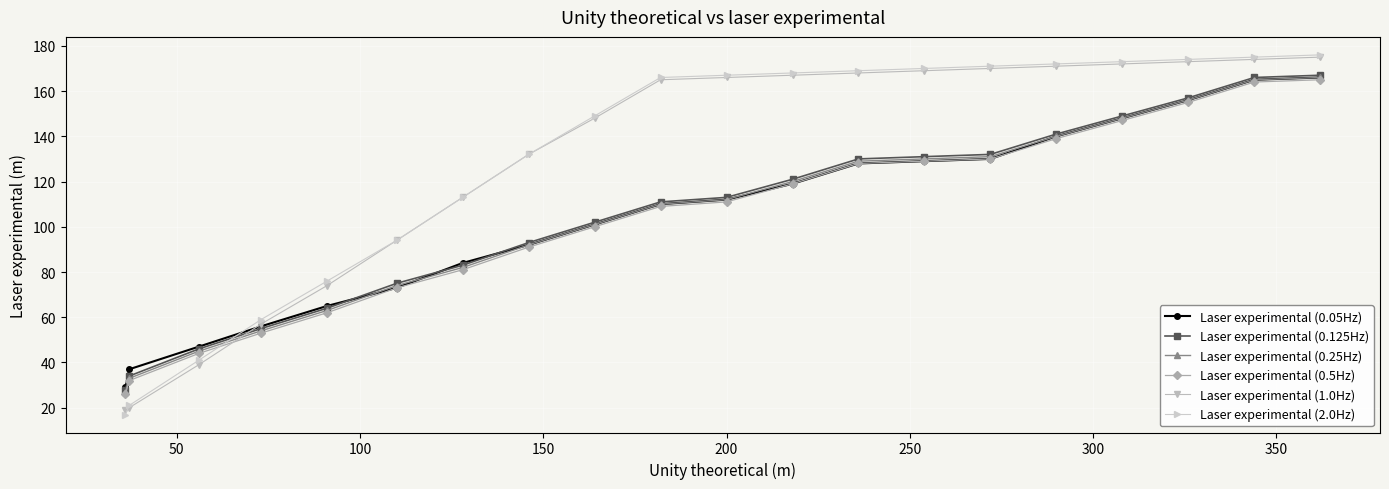

Which series ends up on top after the final intersection of Laser experimental (0.5Hz) and Laser experimental (2.0Hz)?

Laser experimental (2.0Hz)